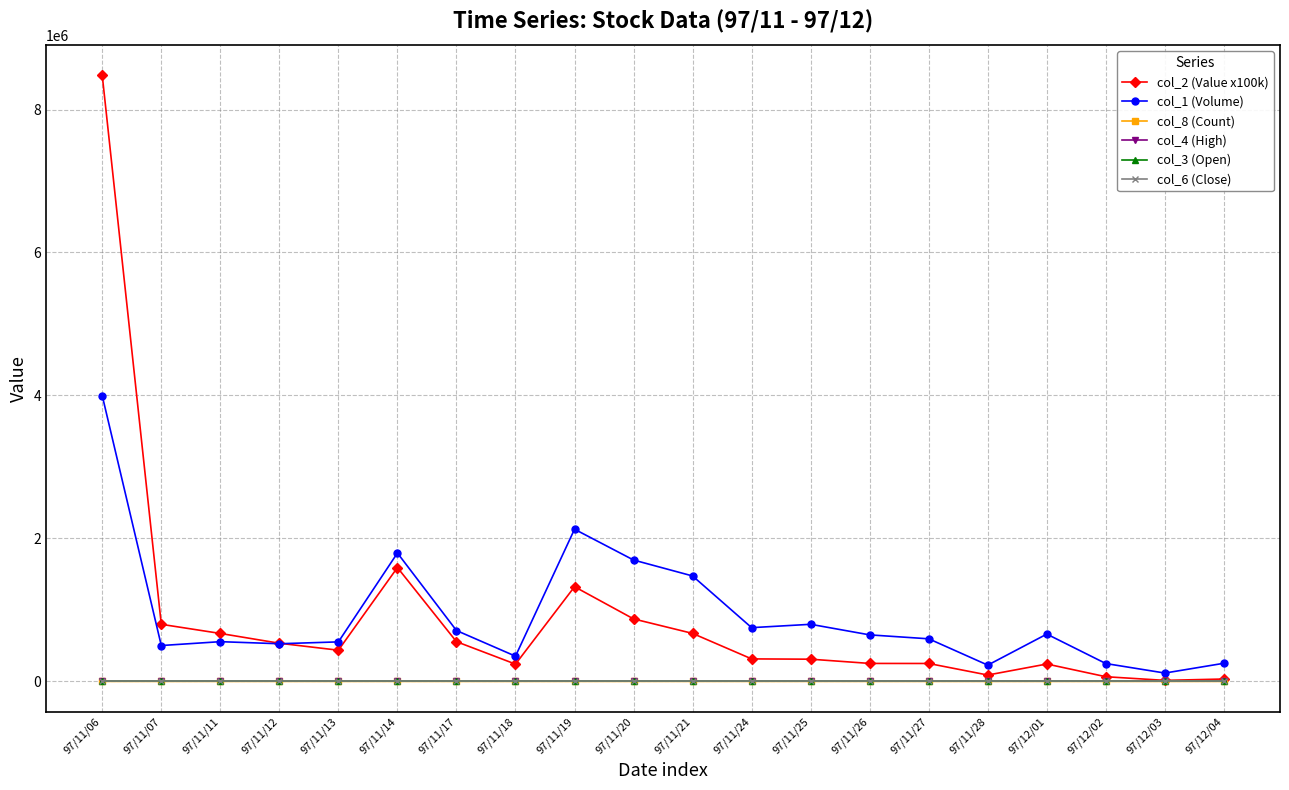

How many categories are shown in the chart?

20